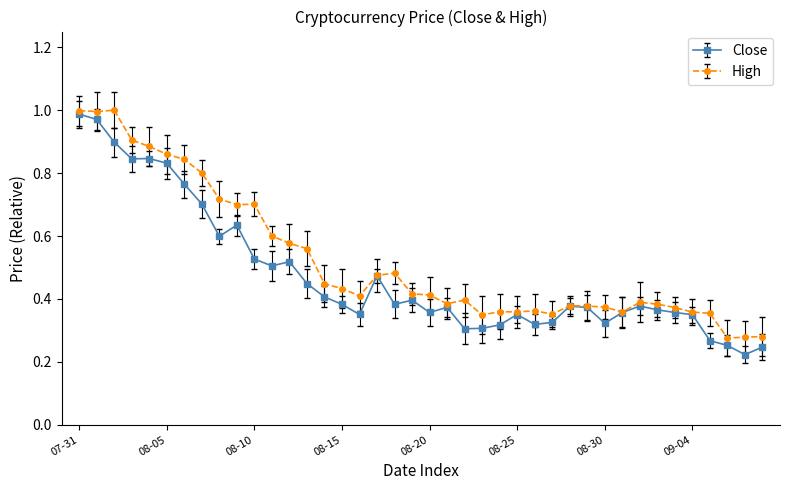

Rank the series by their maximum value, from lowest to highest.

Close, High